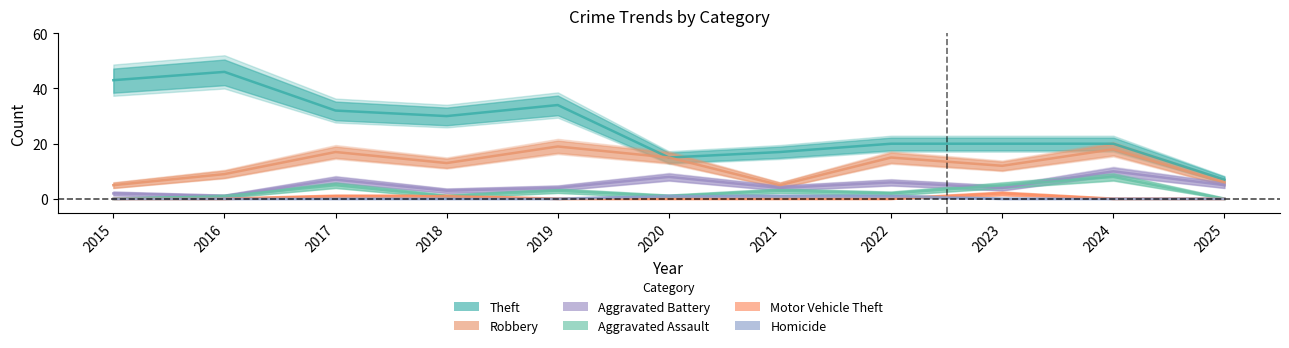

Does the chart have visible grid lines?

No